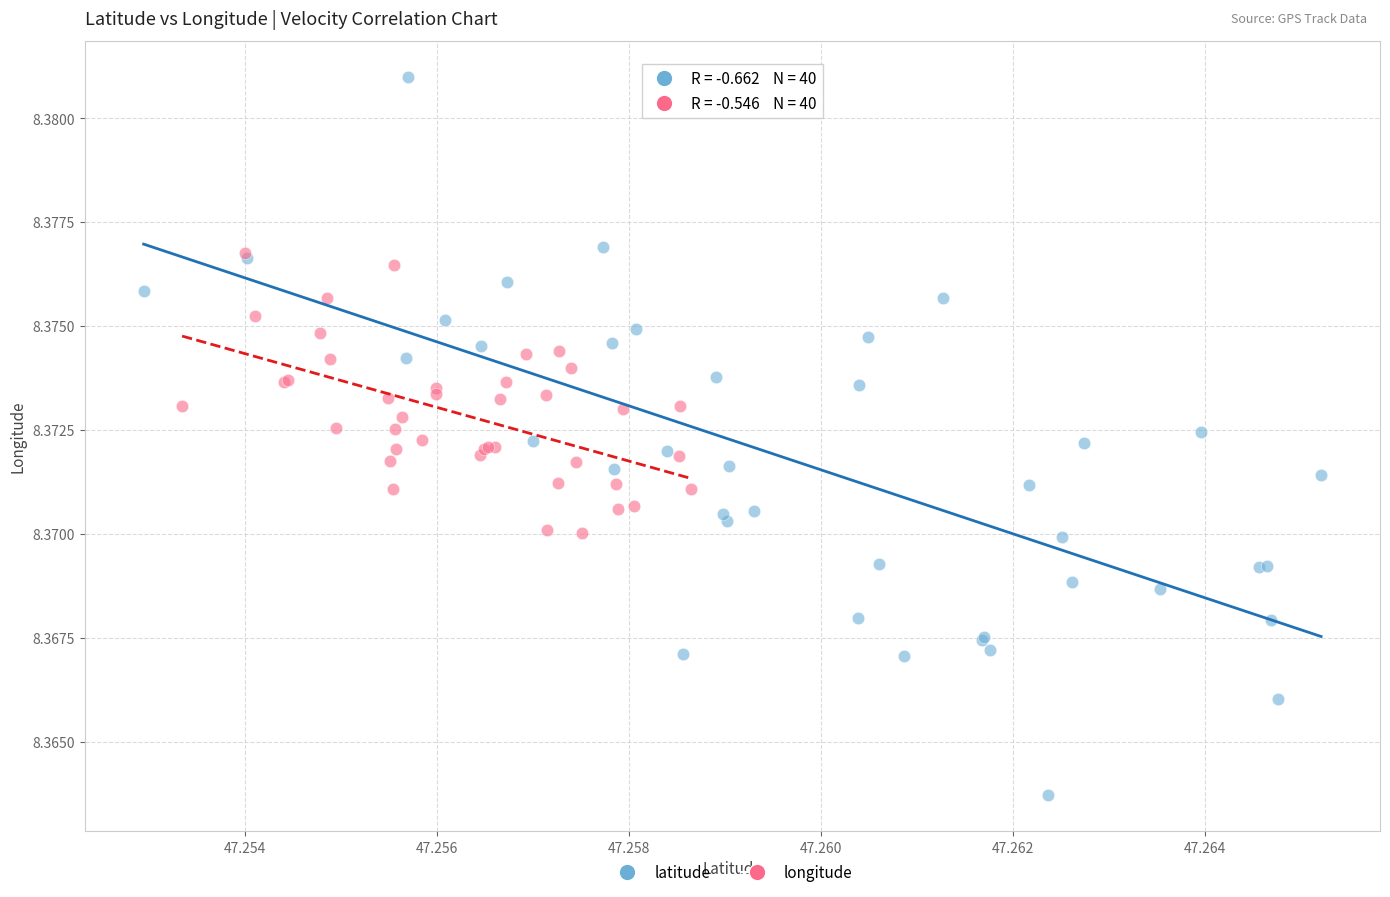

Which series contains the lowest Y value?

latitude